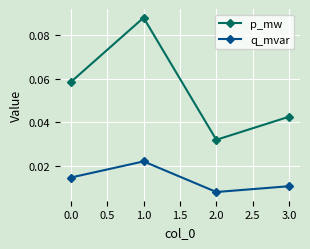

The value of p_mw at 3.0 is 0.1. True or false?

False